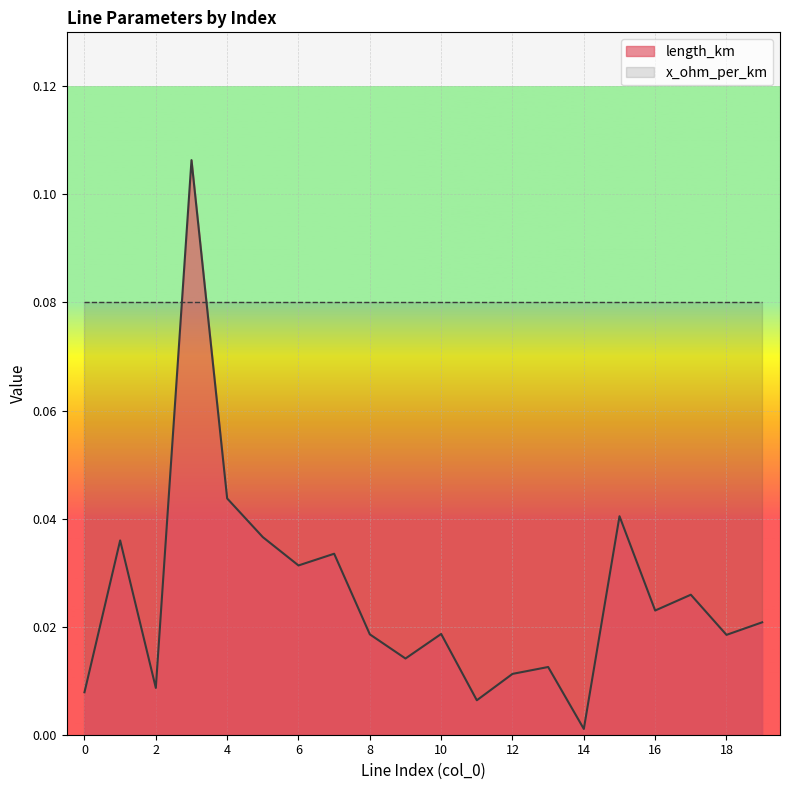

What is the difference between the maximum and second lowest values?

0.1